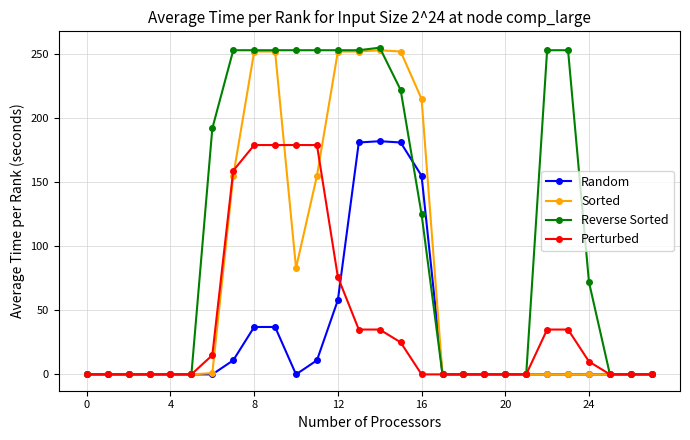

Which series has the widest spread of values?

Reverse Sorted